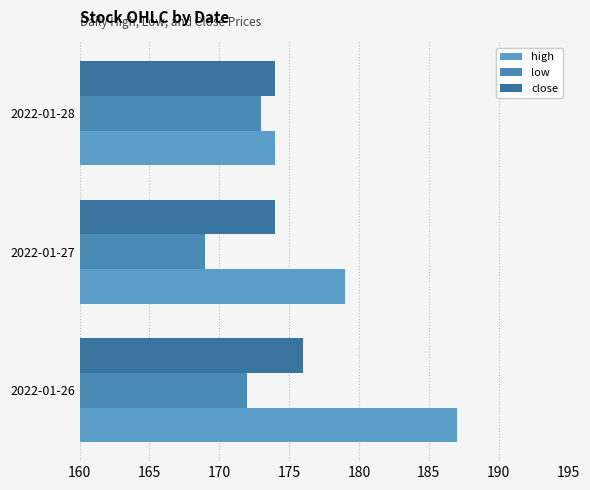

How many data points does each series have?

3